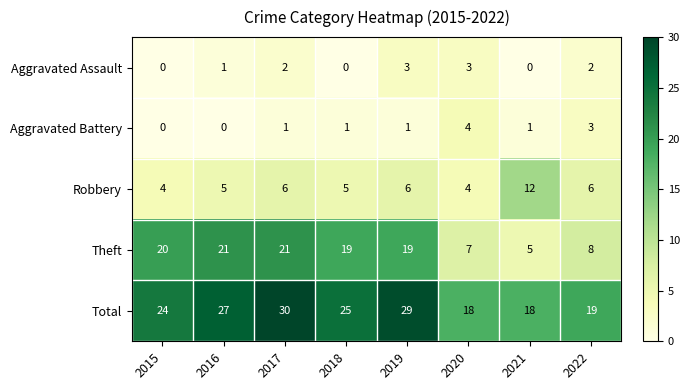

Count the number of data series in this chart.

5